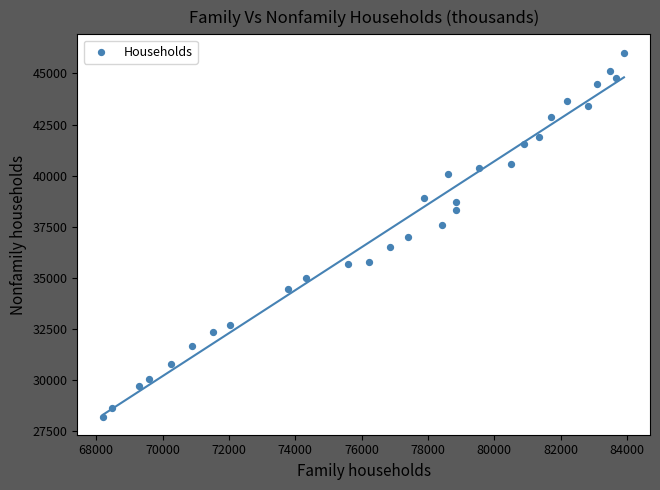

What is the range of X values (max minus min)?

15691